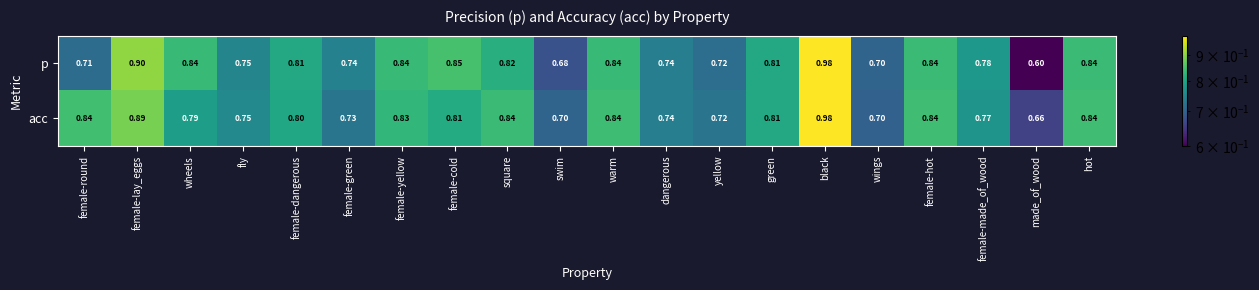

Count the number of data series in this chart.

2